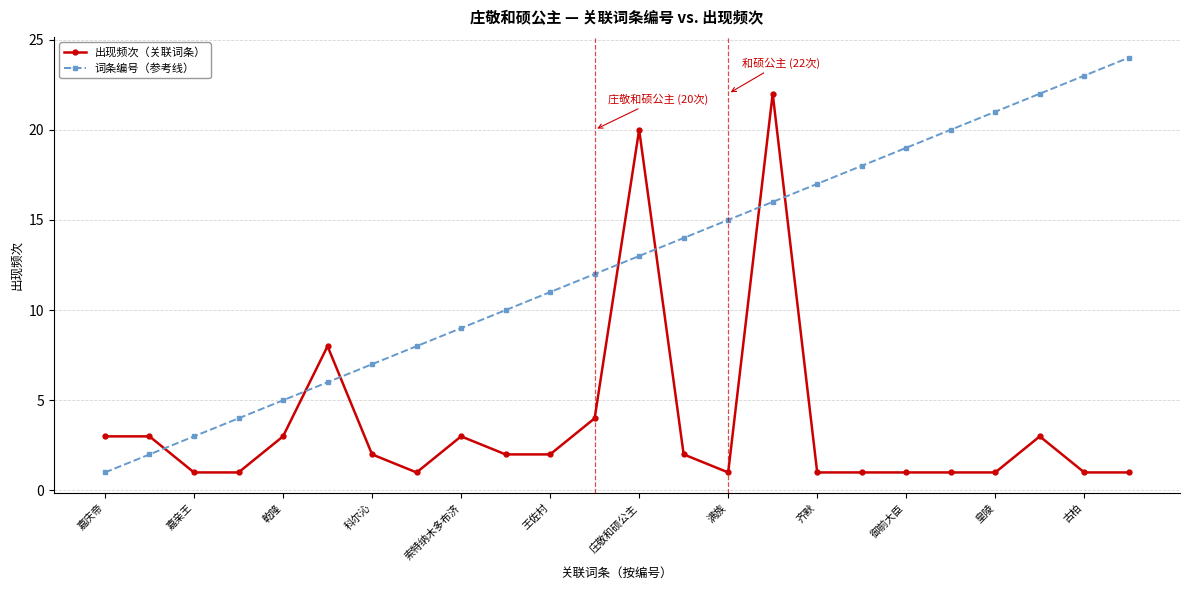

After their last crossing, which series has the higher values: 词条编号（参考线） or 出现频次（关联词条）?

词条编号（参考线）